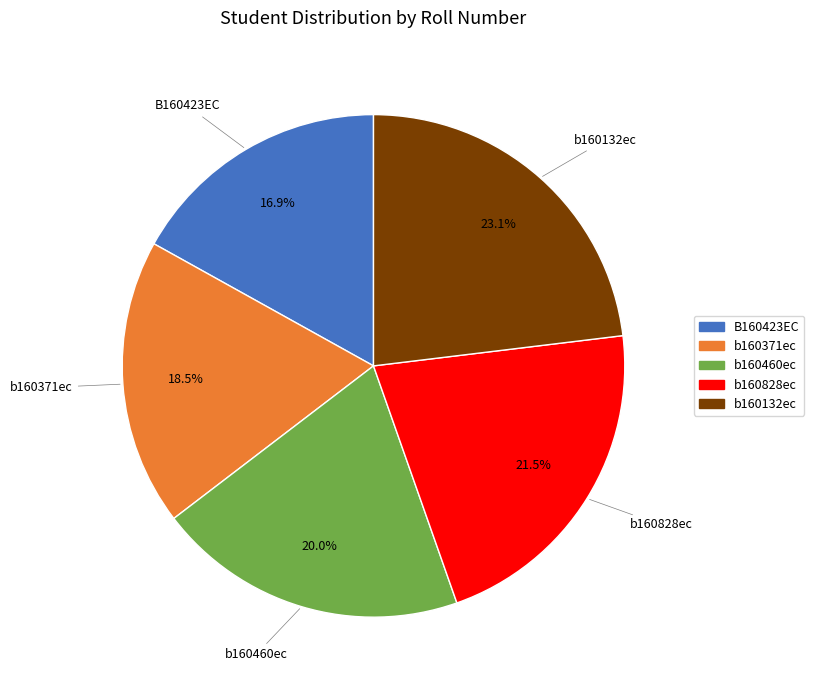

Count the number of slices in the pie.

5